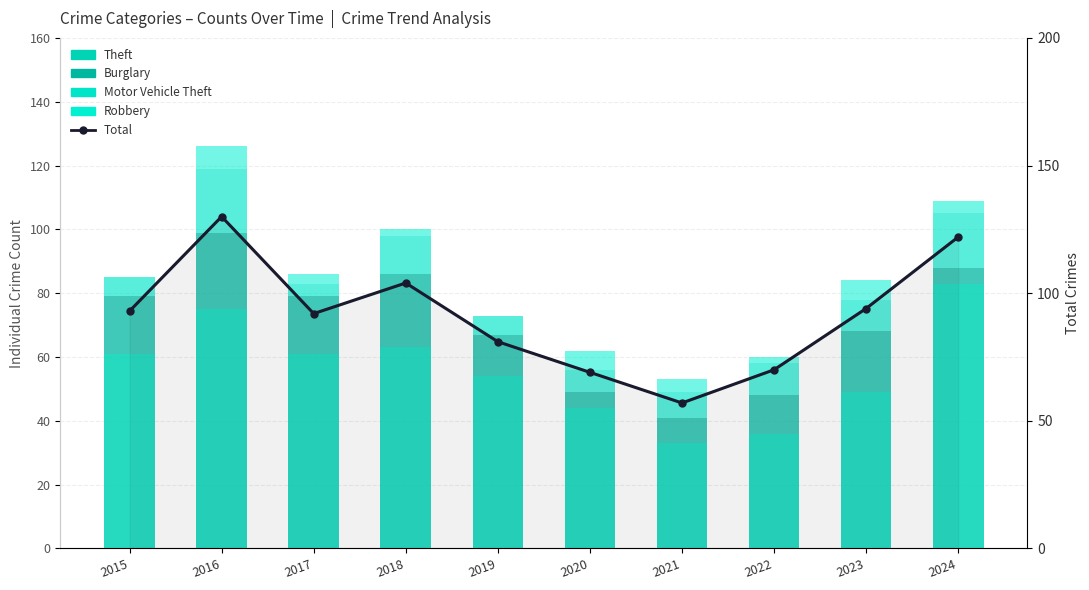

Which has a higher value, 2018 or 2023?

2018